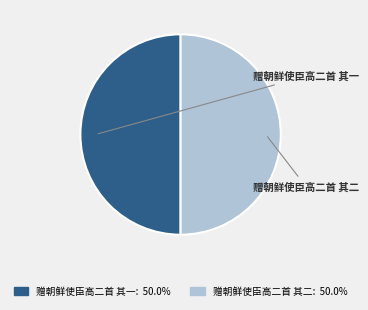

Count the number of slices in the pie.

2